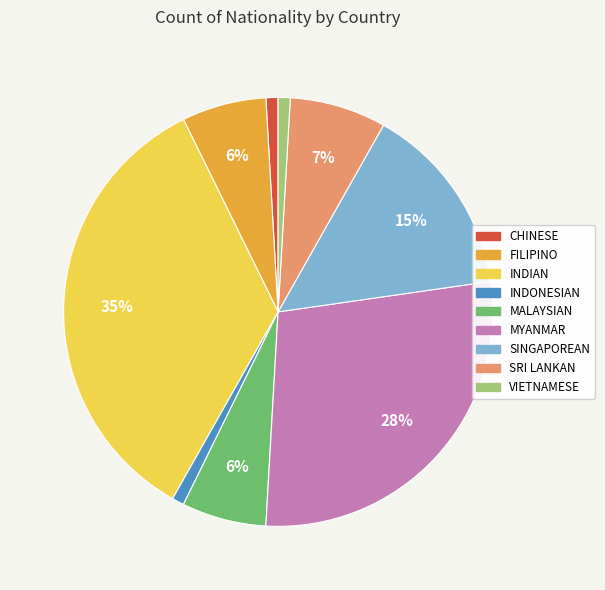

What is the largest slice in the pie chart?

INDIAN